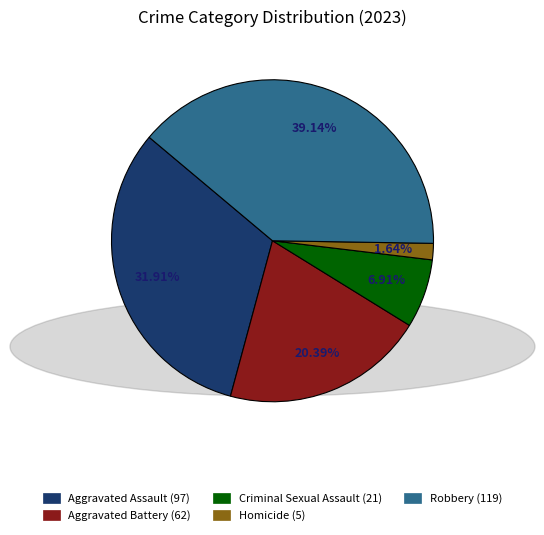

What percentage is NOT represented by Homicide?

98.4%